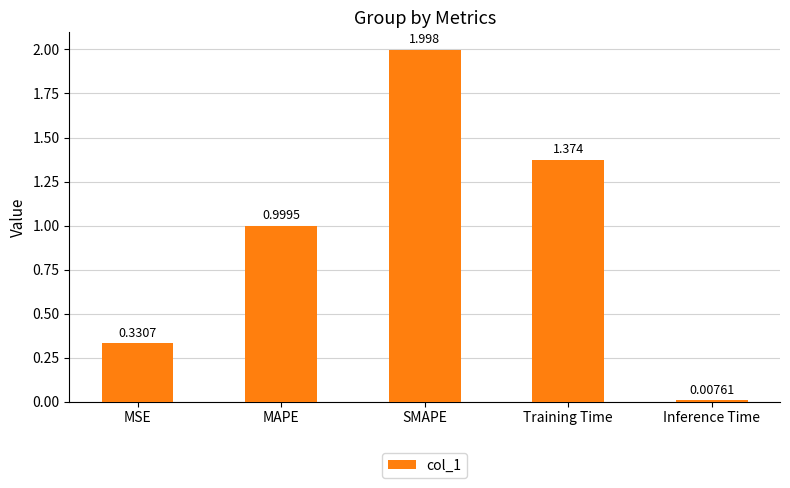

Is it true that the value at MSE is 0.2?

False